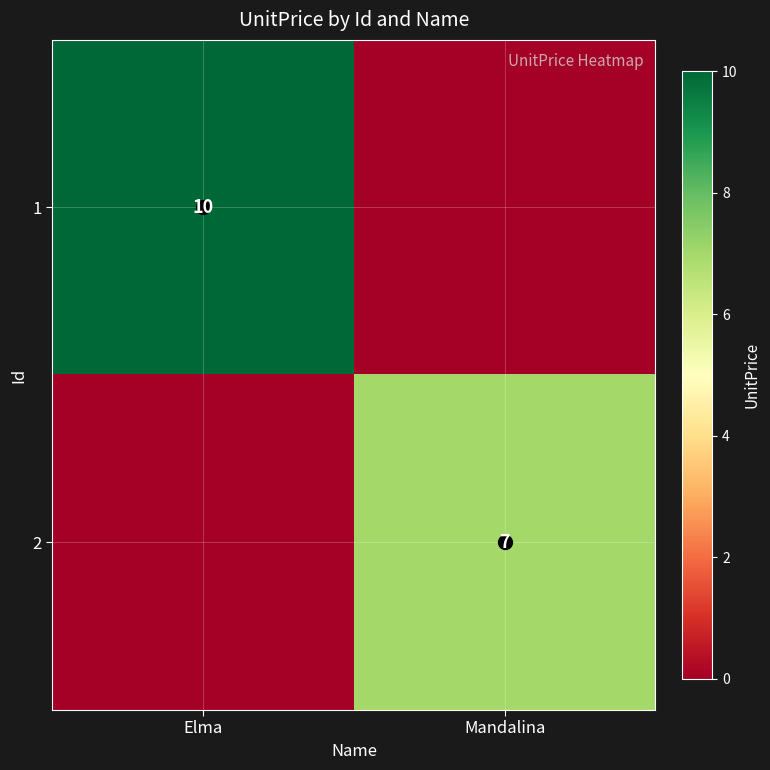

The 1 series shows 10 at Elma. True or false?

True